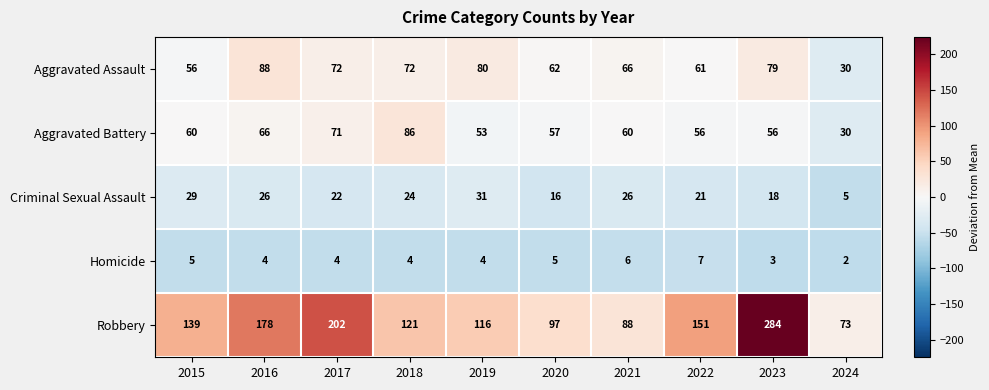

Is the value of Aggravated Assault at 2020 greater than the value of Aggravated Battery at 2024?

Yes